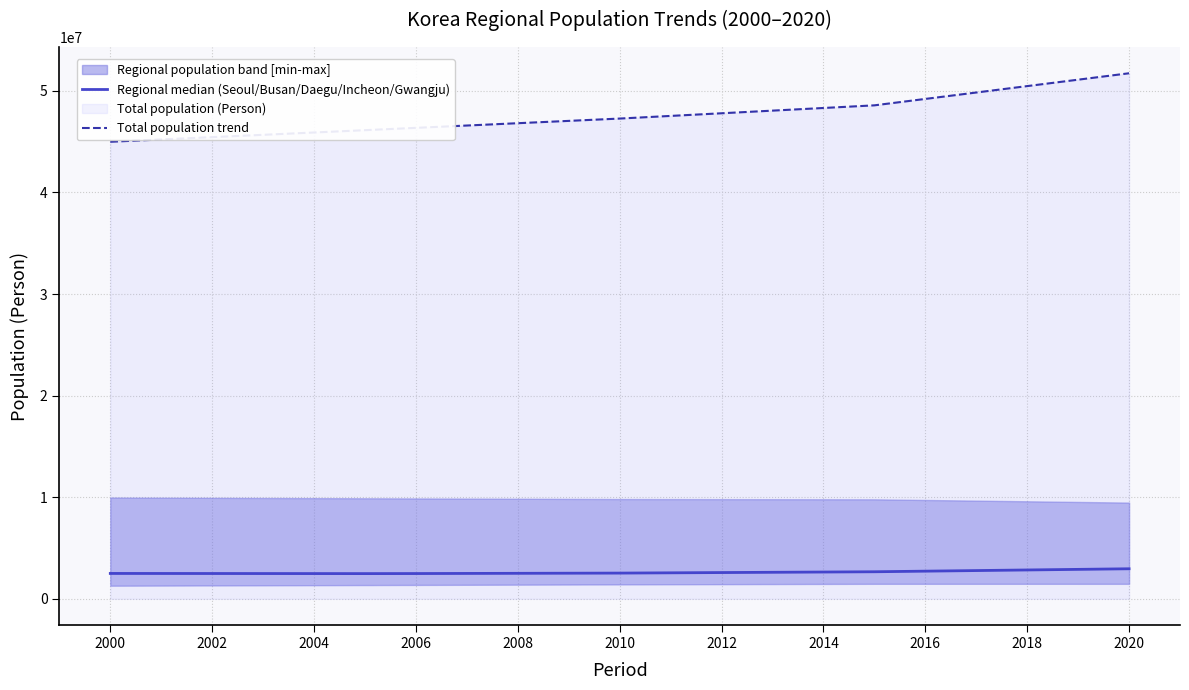

What is the lowest value of the Total population trend series?

44993251.0